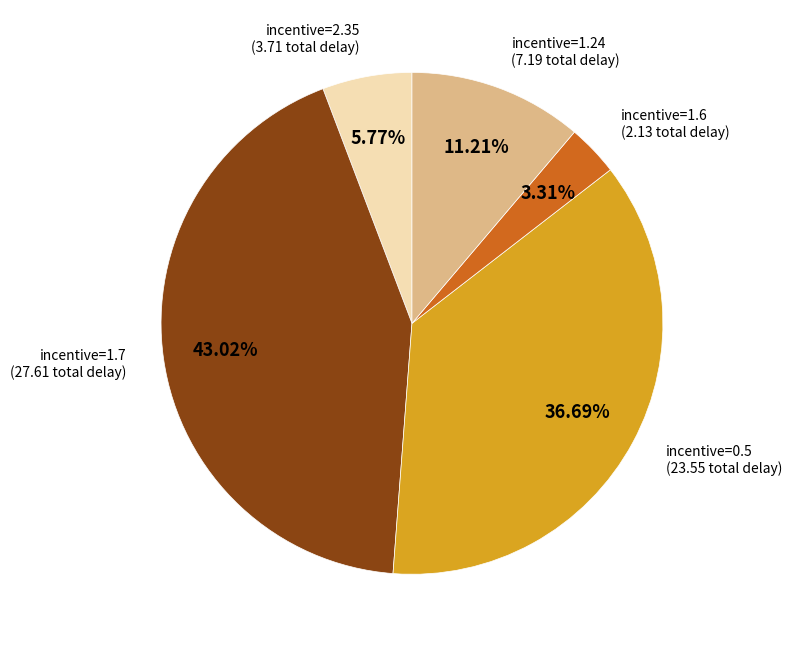

Does any single category account for the majority?

No